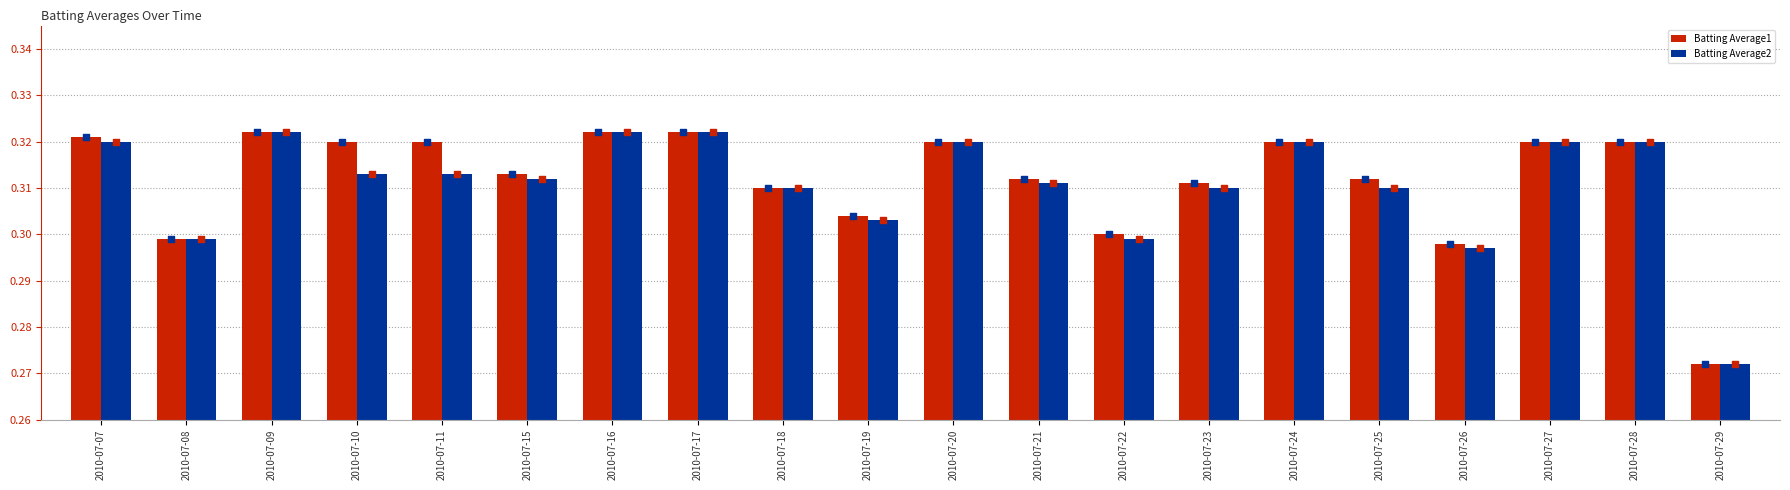

Which series has the widest spread of Y values?

Batting Average1